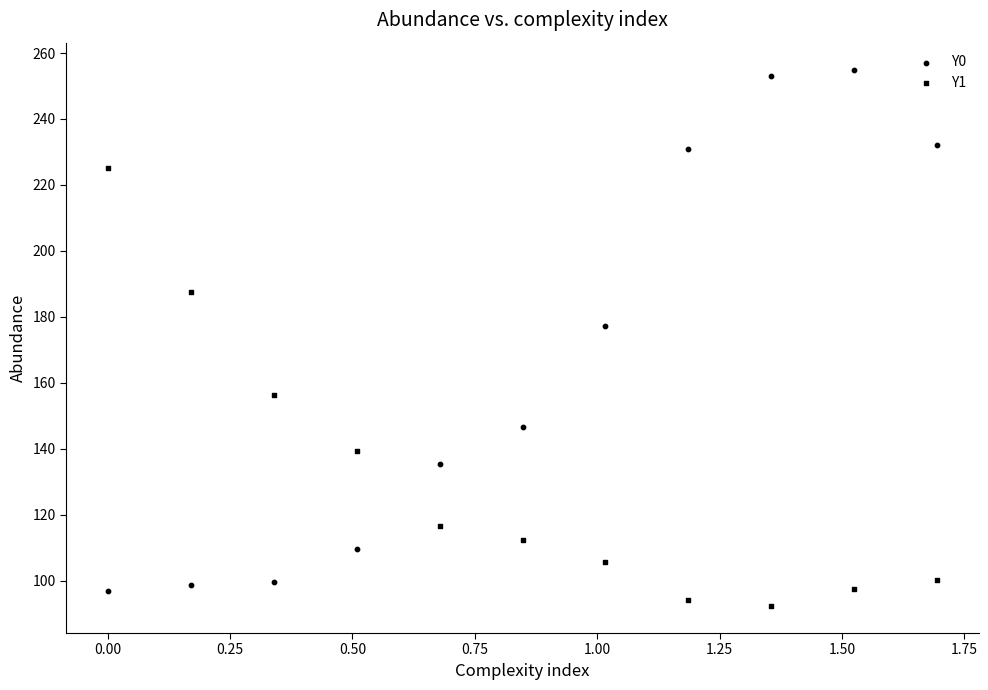

How many data points are displayed?

22